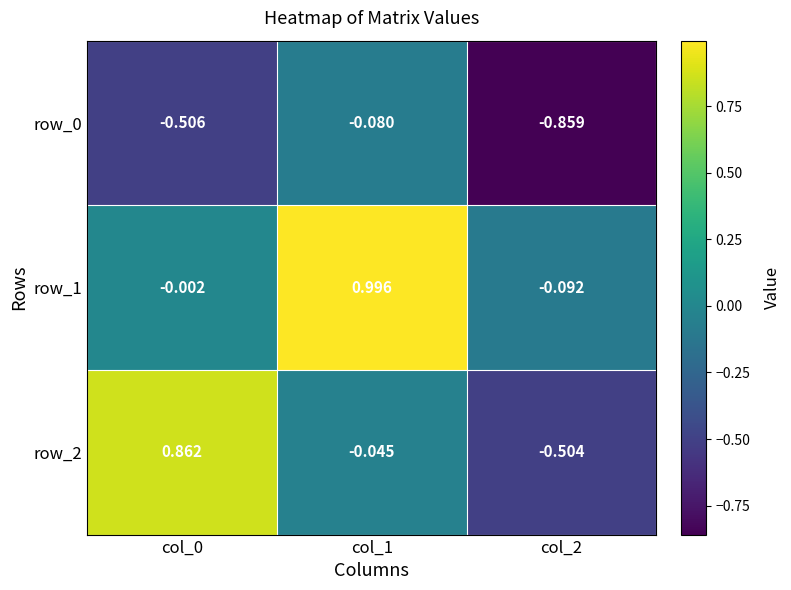

Is the value of row_1 at col_2 greater than the value of row_0 at col_2?

Yes